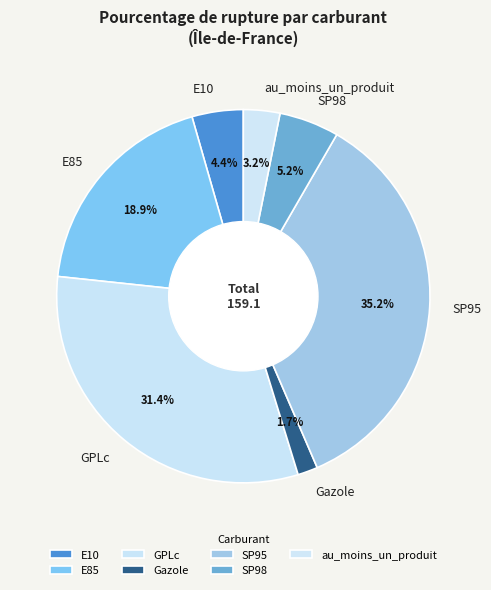

Between E85 and SP95, which is larger?

SP95